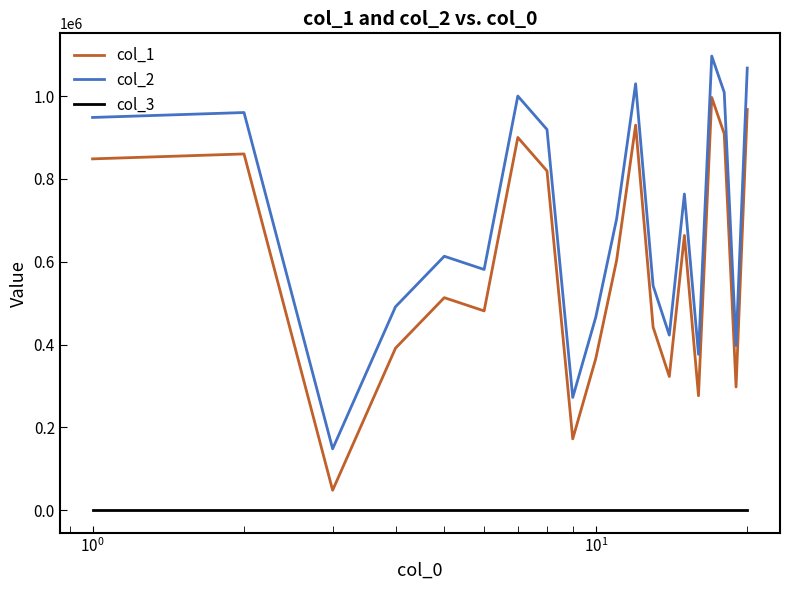

Which series has the largest total across all categories?

col_2